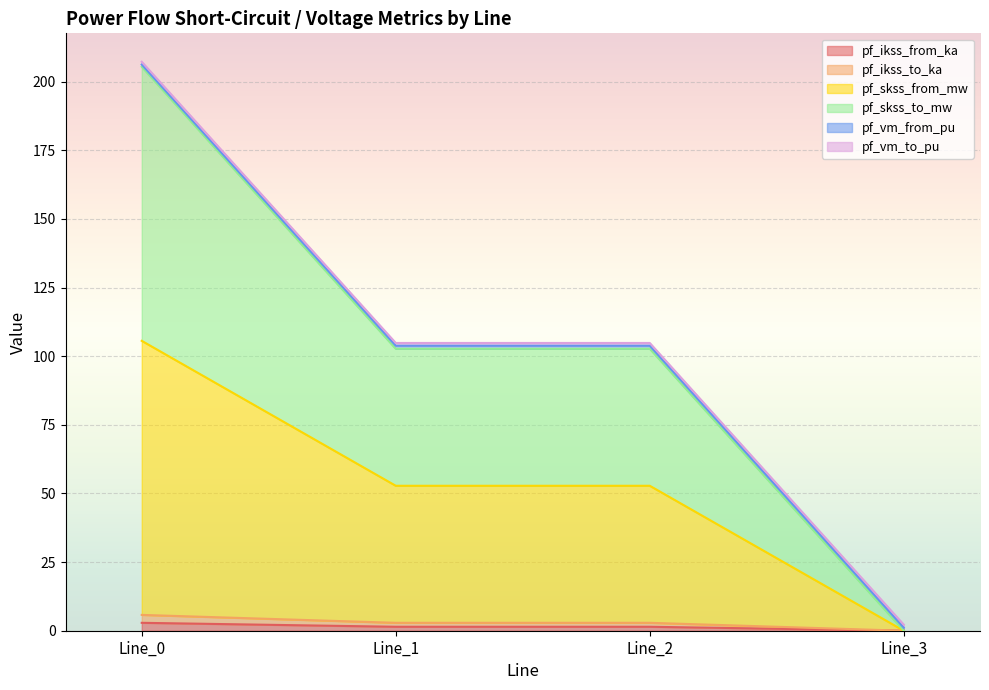

Which series has the largest total across all categories?

pf_skss_from_mw